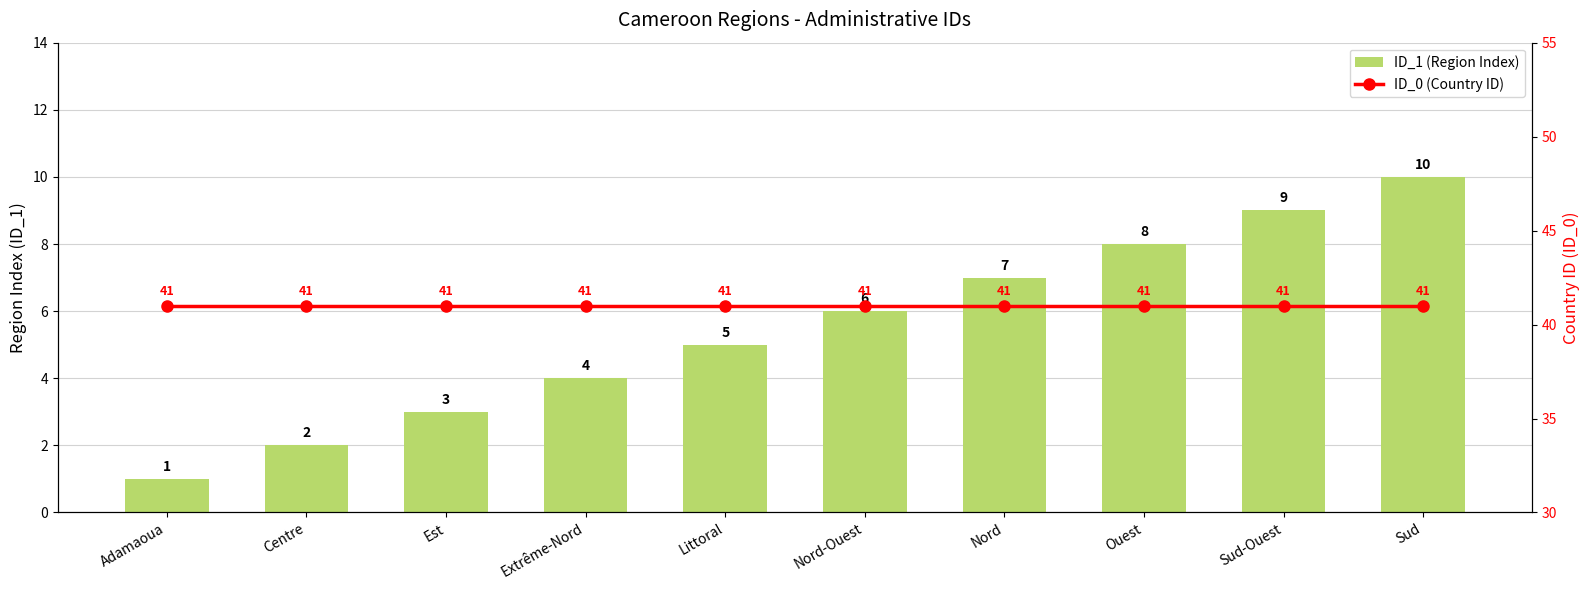

What is the label of the 7th bar from the right?

Extrême-Nord